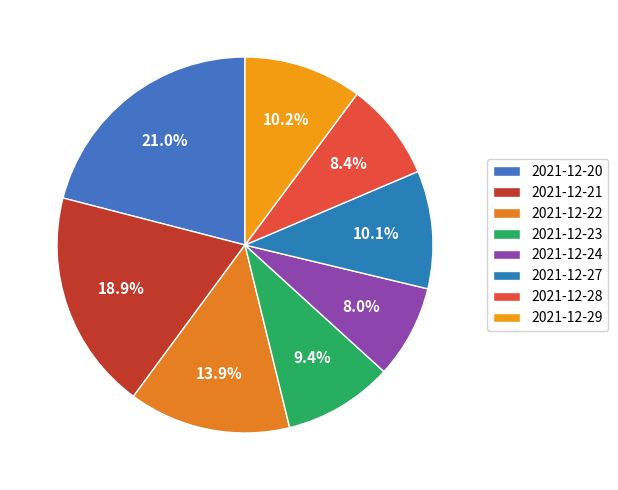

Count the number of slices in the pie.

8